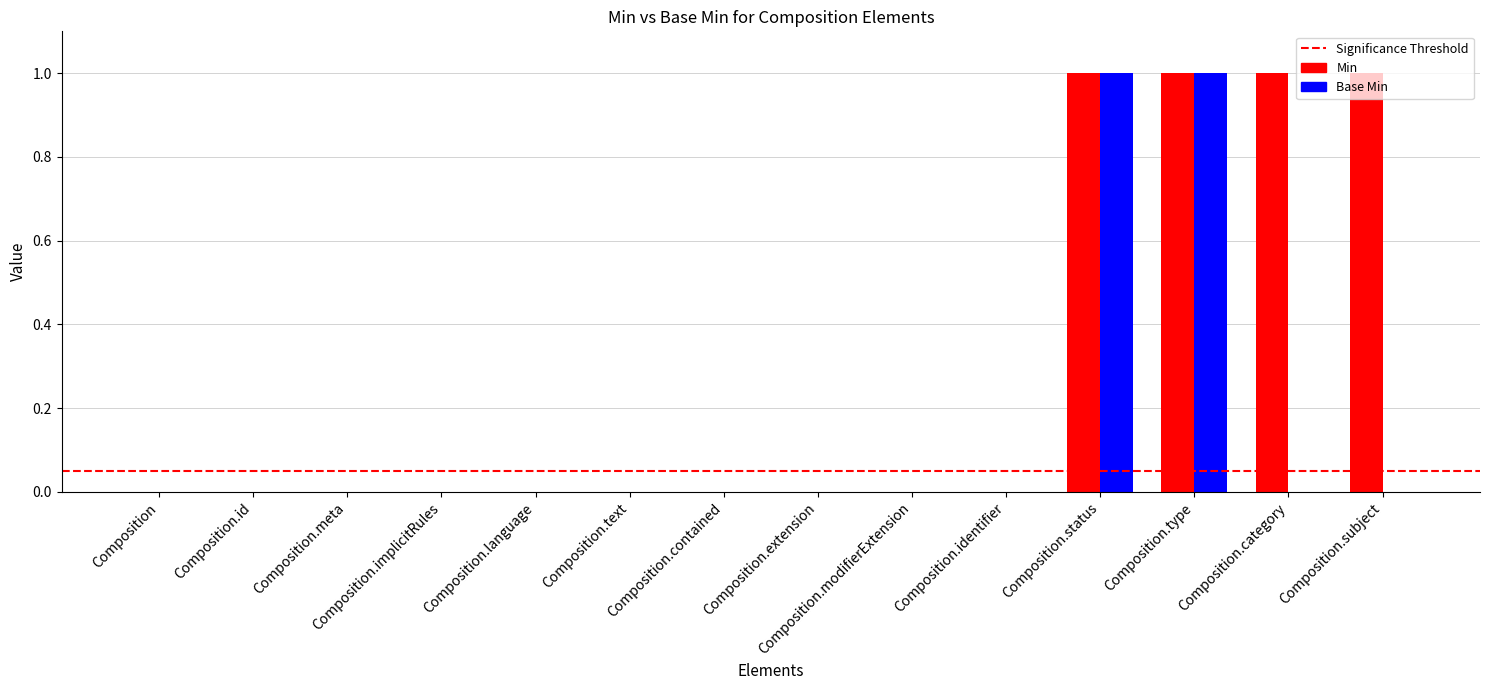

Count the Min values in the range 0 to 1.

14